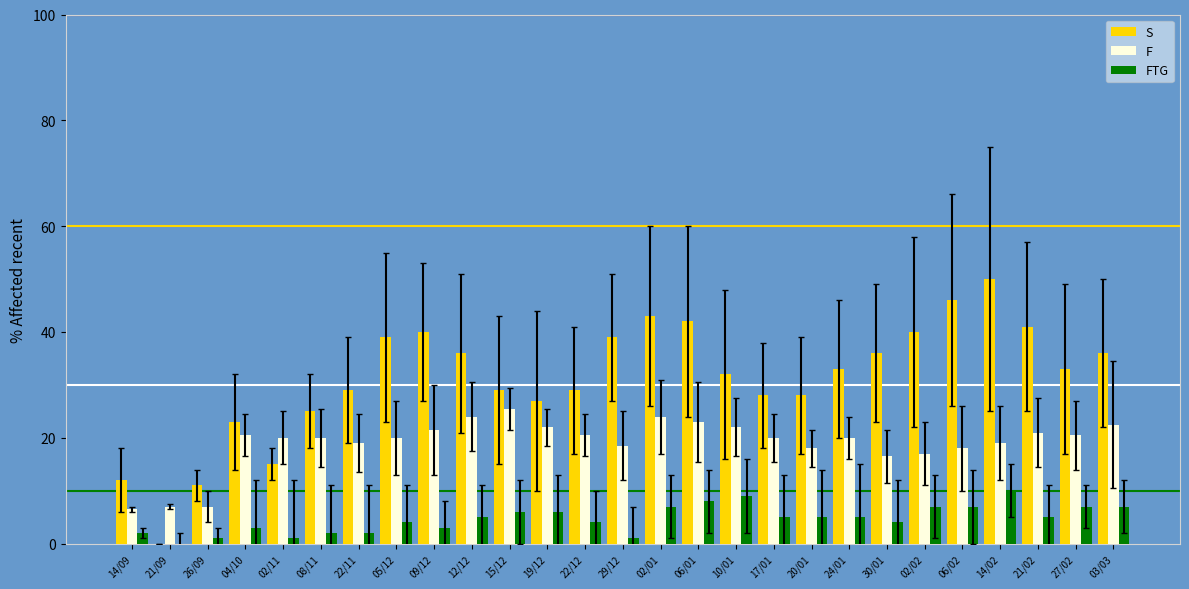

The value of S at 21/09 is 22.6. True or false?

False